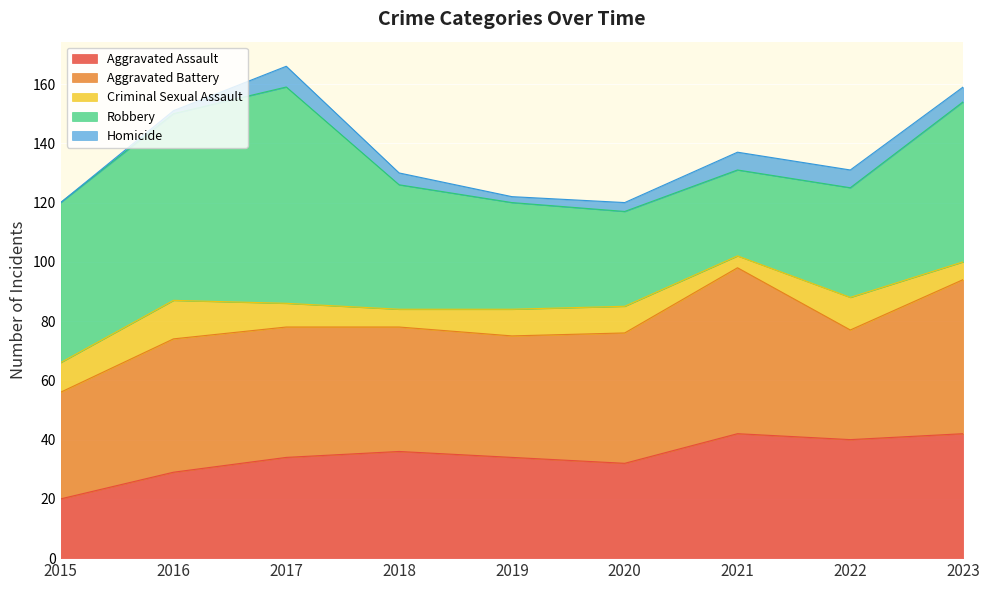

What are all the series names shown in the legend?

Aggravated Assault, Aggravated Battery, Criminal Sexual Assault, Robbery, Homicide